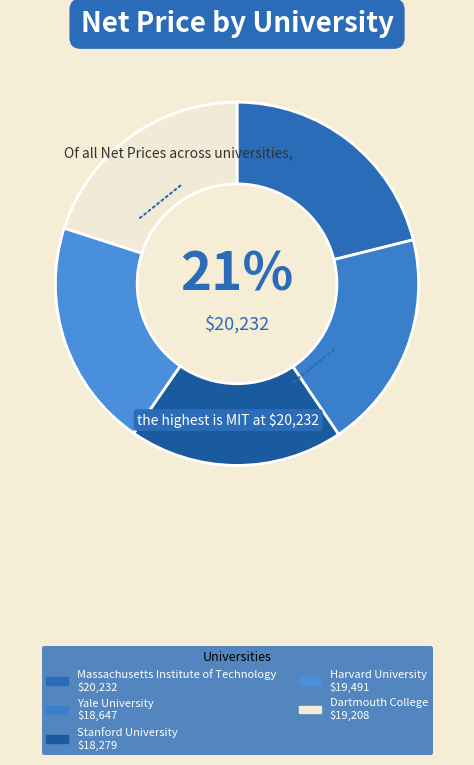

Is it true that Harvard University is 10% of the pie?

False